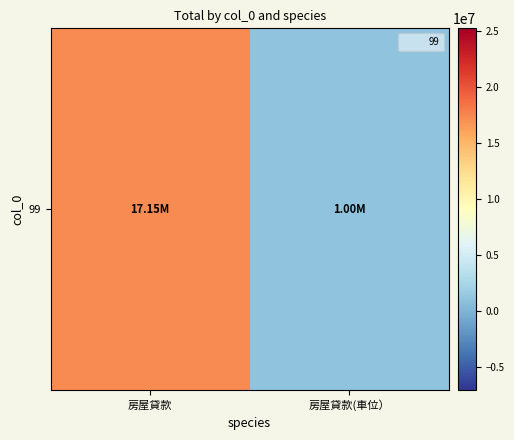

What is the sum of the values at 房屋貸款 and 房屋貸款(車位）?

18150000